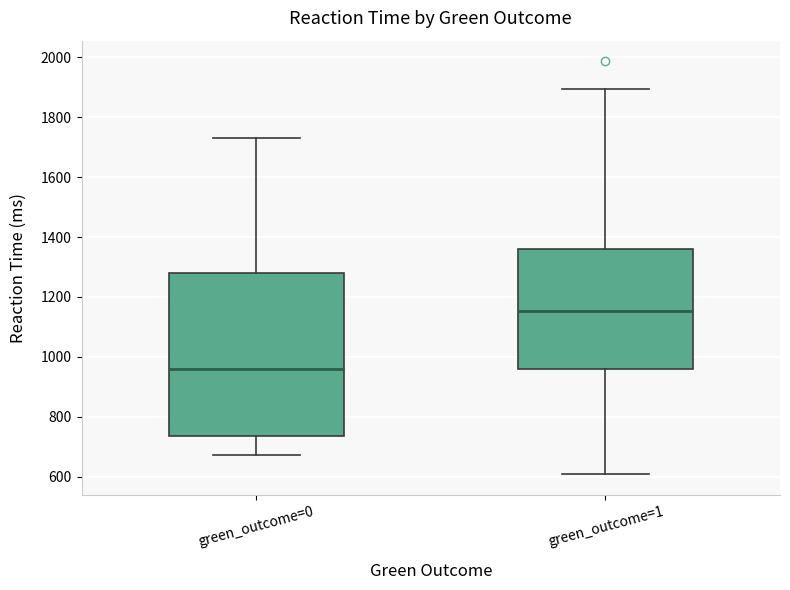

Comparing the boxes themselves (not the whiskers), which one is the tallest?

green_outcome=0